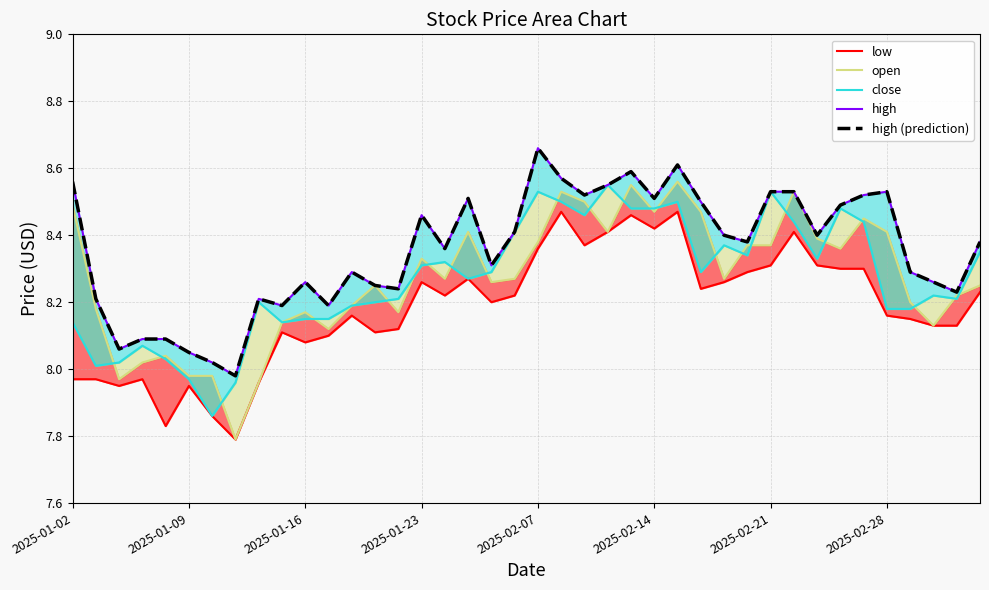

True or false: low and high (prediction) cross at least once.

False